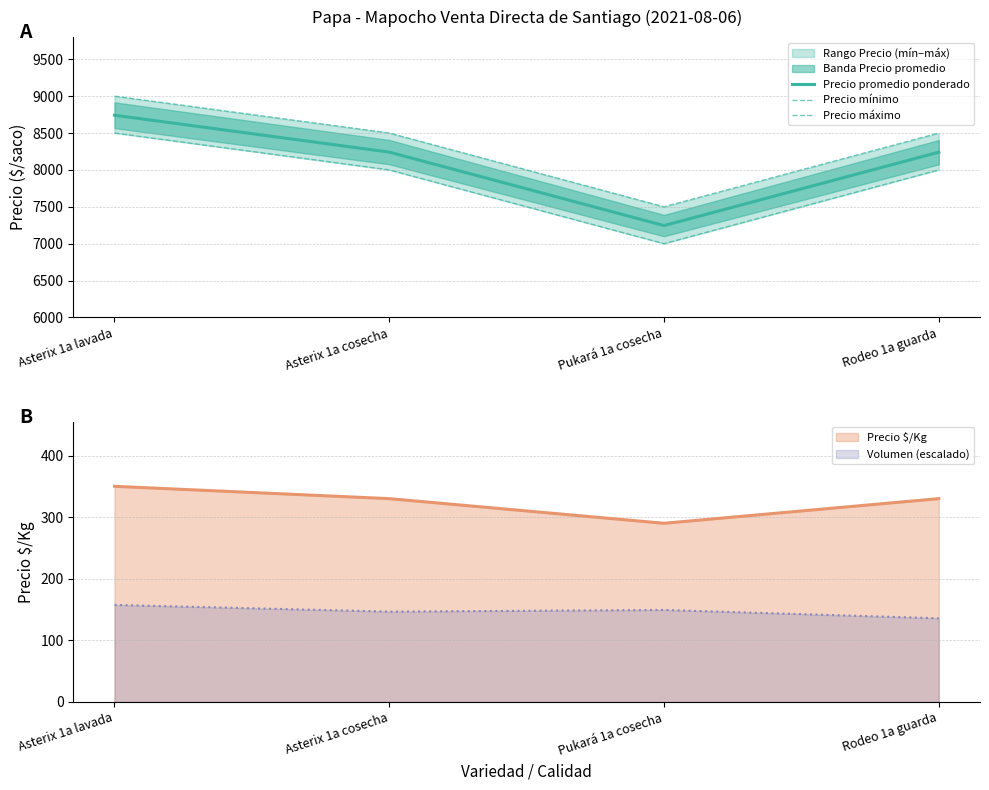

At which category does Precio promedio ponderado reach its first local valley?

Pukará 1a cosecha